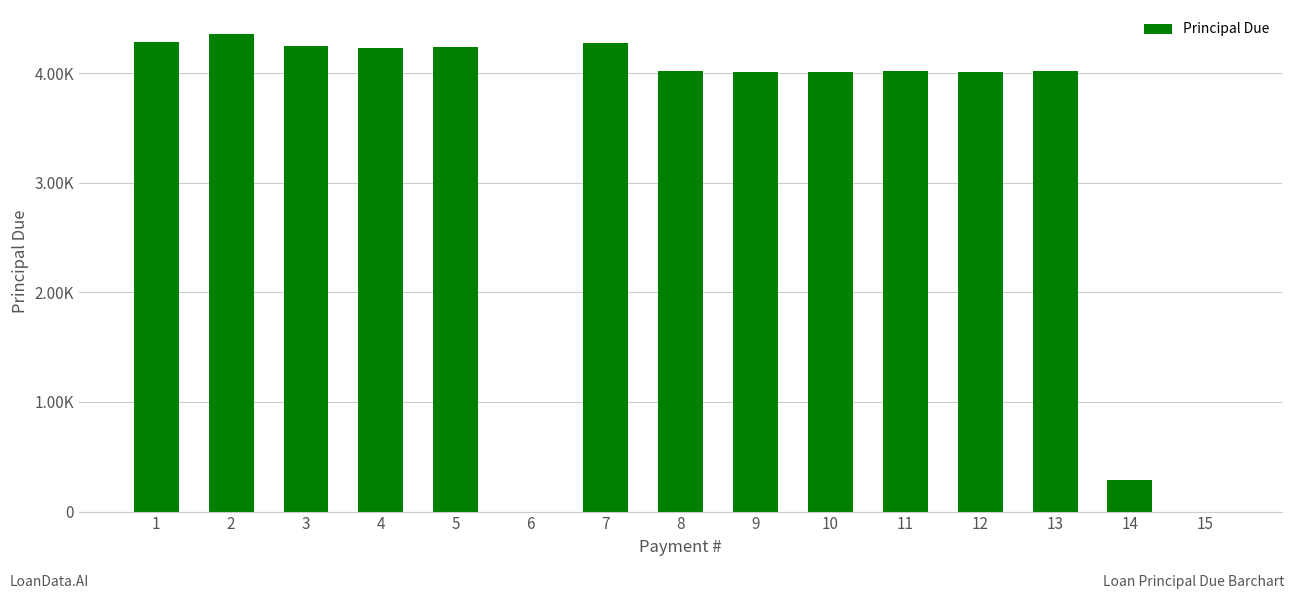

Where does the data first go above 4021?

1